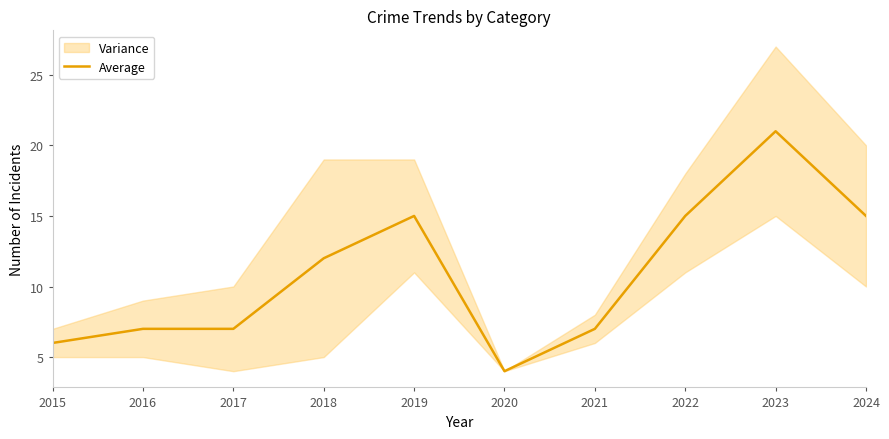

Rank the categories by value from lowest to highest.

2020, 2015, 2016, 2017, 2021, 2018, 2019, 2022, 2024, 2023